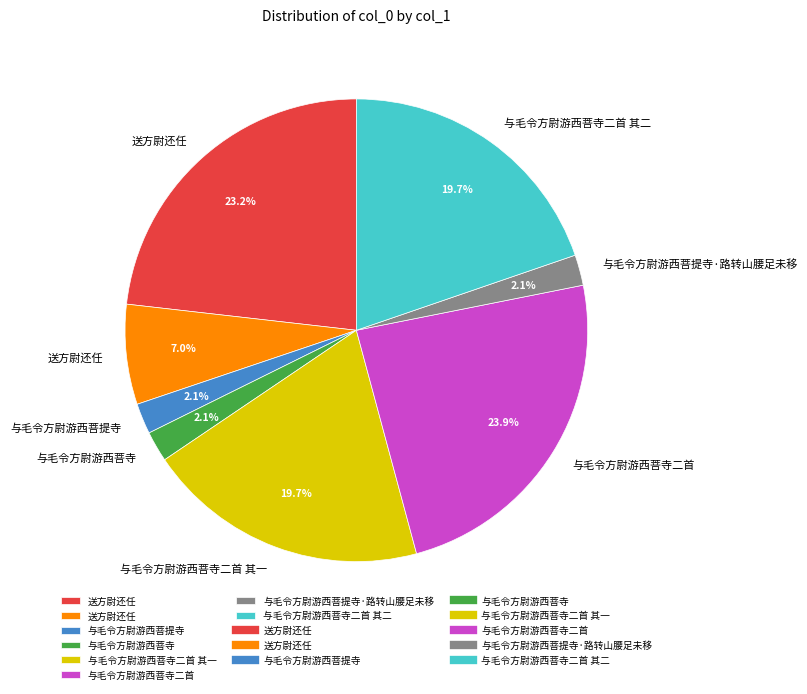

To the nearest percent, what is the average slice percentage?

12%